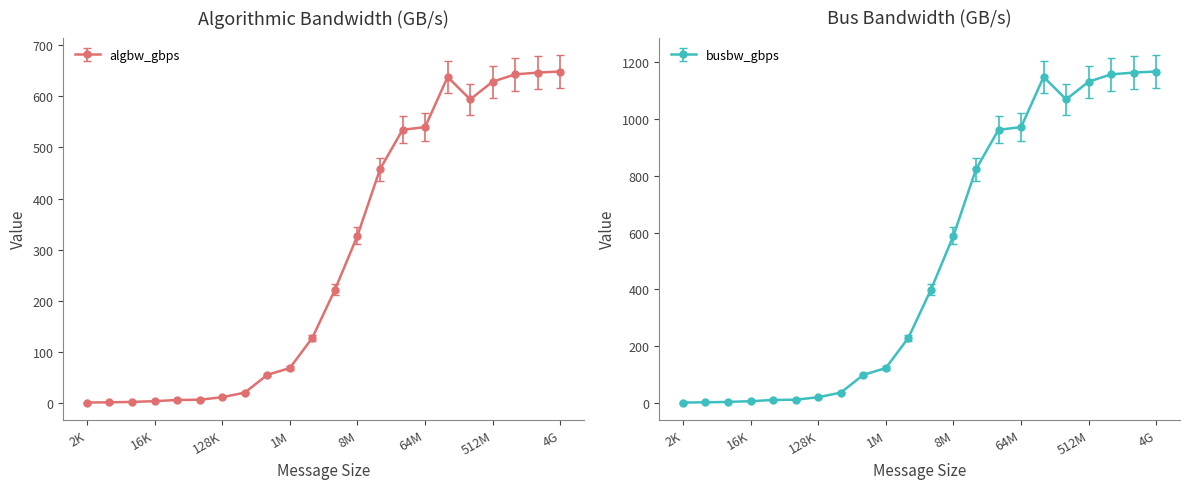

What is the label of the 11th point from the left?

2M